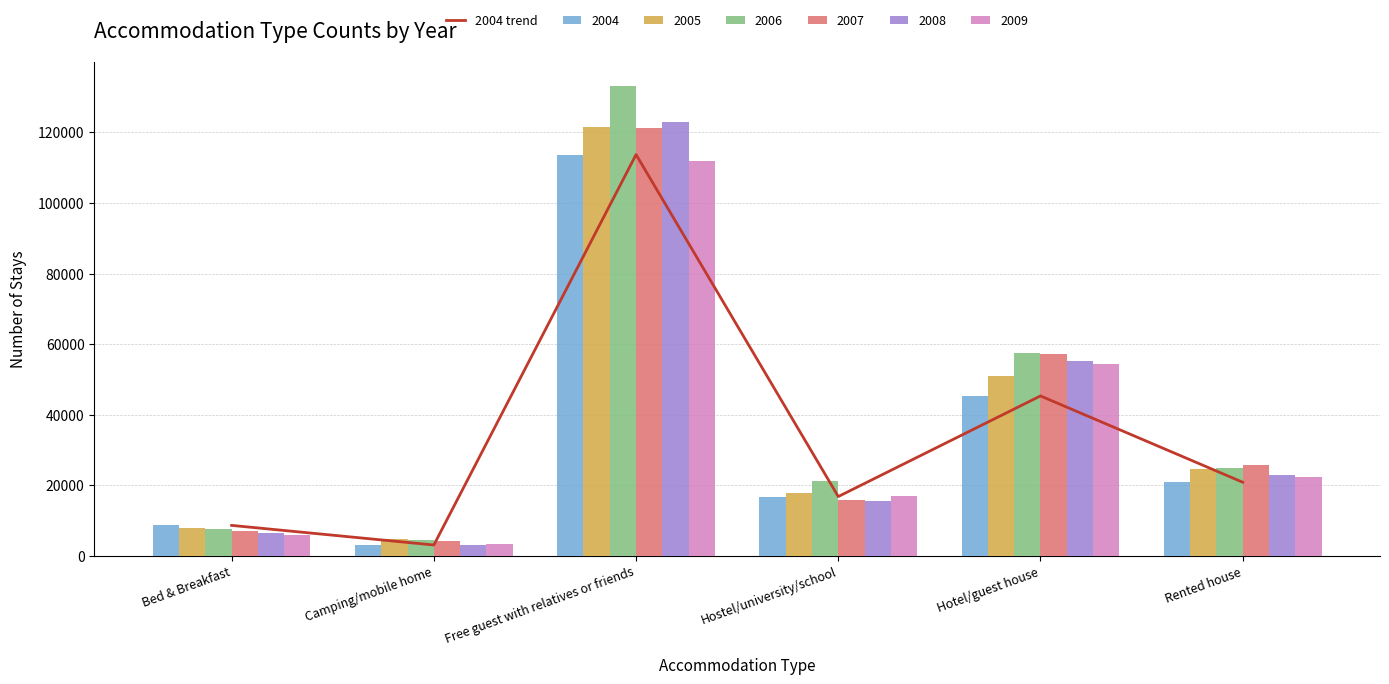

Reading right to left, transcribe all the data shown in this chart.

20818	45291	16757	113736	3015	8576